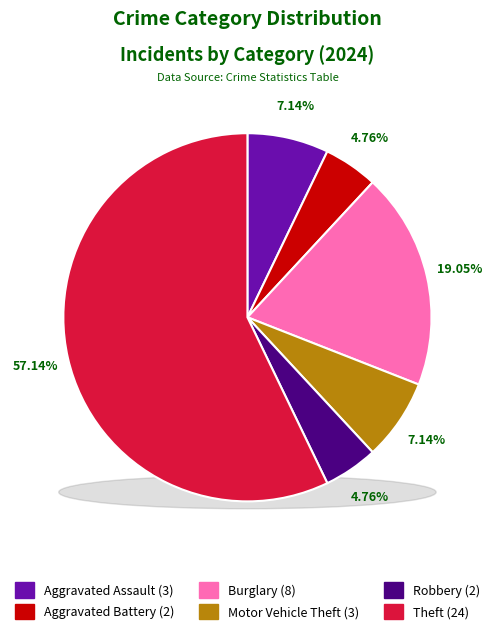

Does Burglary represent more than half of the total?

No